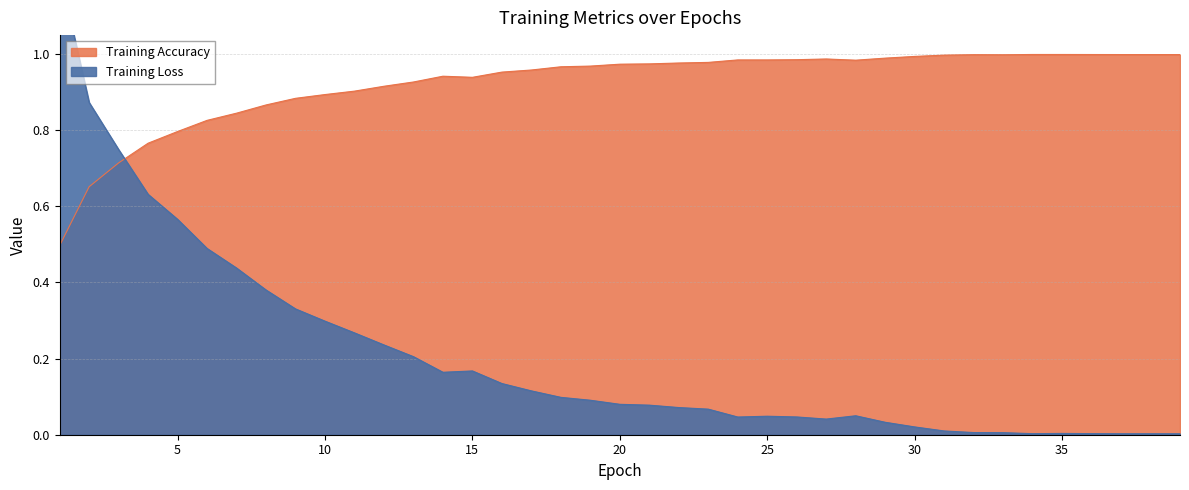

What is the difference between the maximum and minimum values in the Training Accuracy series?

0.5